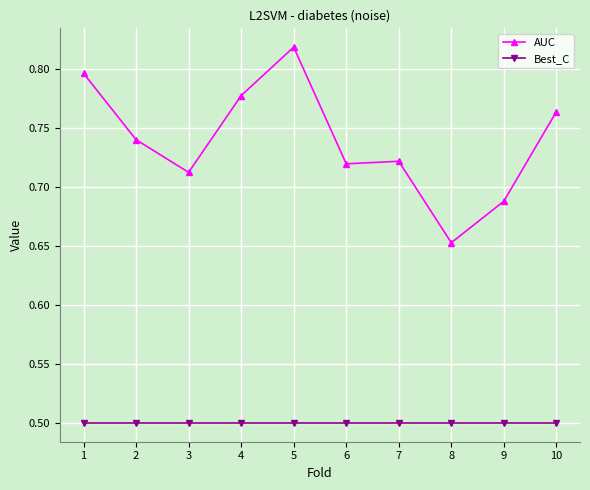

At which category is the sum across all series the highest?

5